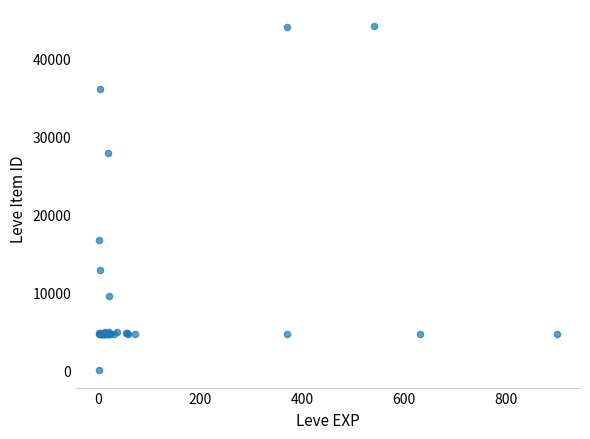

What Y value in the scatter plot is closest to 22050?

16734